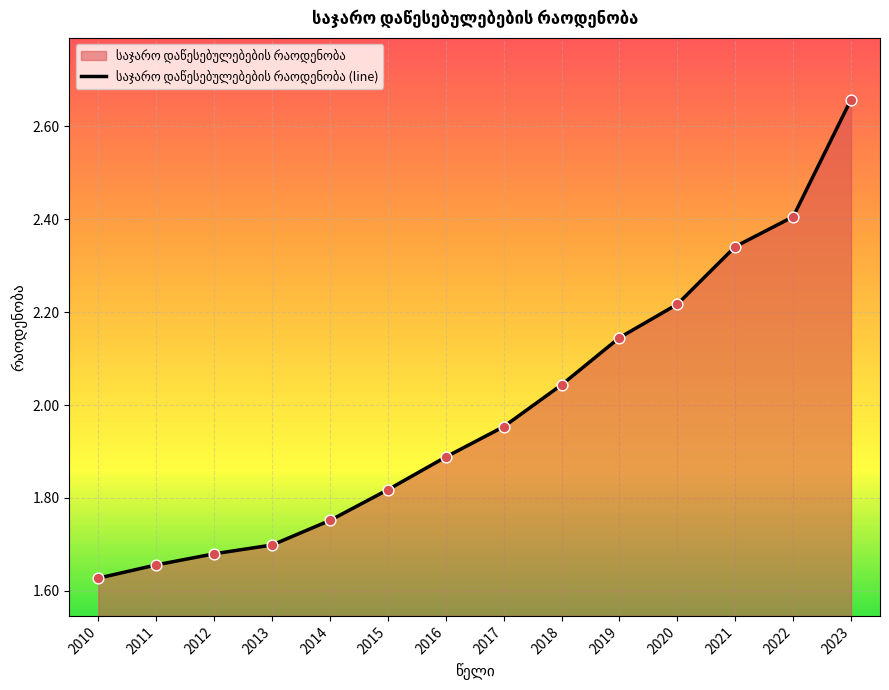

What is the ratio of the value at 2012 to the value at 2018?

0.8